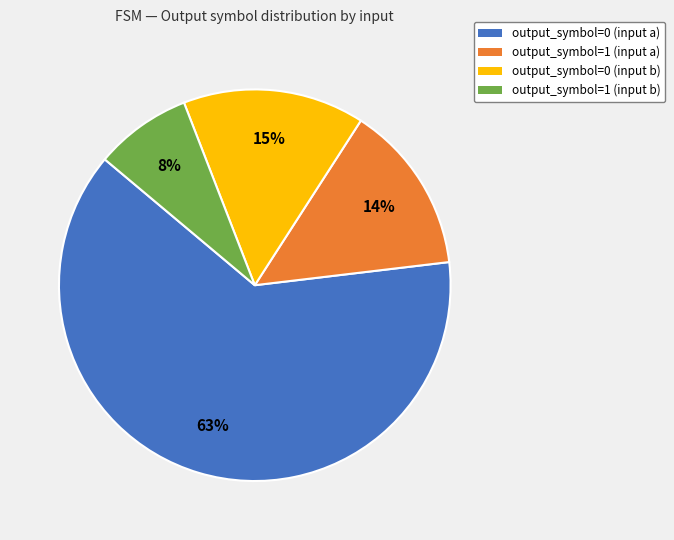

Is output_symbol=0 (input a) the majority of the pie?

Yes